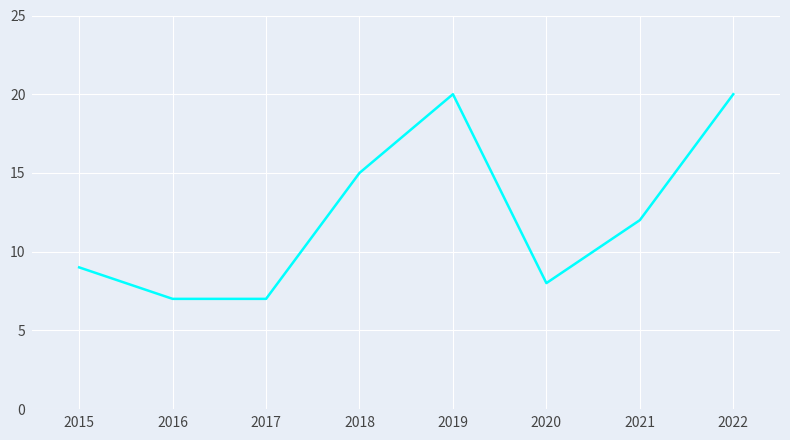

What is the minimum value shown in the chart?

7